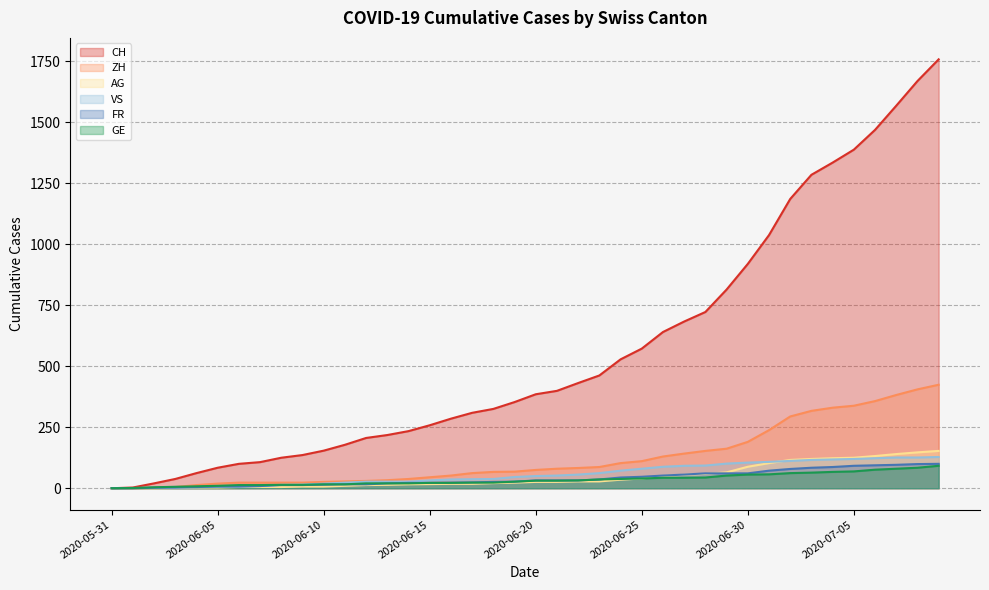

The GE series shows 43 at 2020-06-27. True or false?

True